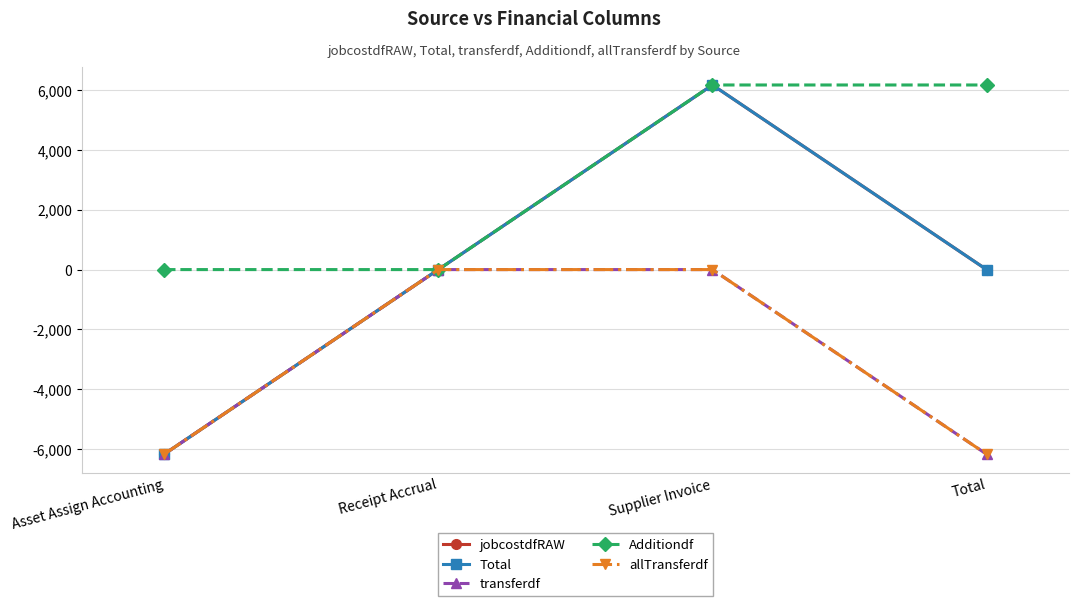

Reading right to left, list all the values displayed in this chart.

jobcostdfRAW: Total=0.0	Supplier Invoice=6169.8	Receipt Accrual=0.0	Asset Assign Accounting=-6169.8
Total: Total=0.0	Supplier Invoice=6169.8	Receipt Accrual=0.0	Asset Assign Accounting=-6169.8
transferdf: Total=-6169.8	Supplier Invoice=0.0	Receipt Accrual=0.0	Asset Assign Accounting=-6169.8
Additiondf: Total=6169.8	Supplier Invoice=6169.8	Receipt Accrual=0.0	Asset Assign Accounting=0.0
allTransferdf: Total=-6169.8	Supplier Invoice=0.0	Receipt Accrual=0.0	Asset Assign Accounting=-6169.8